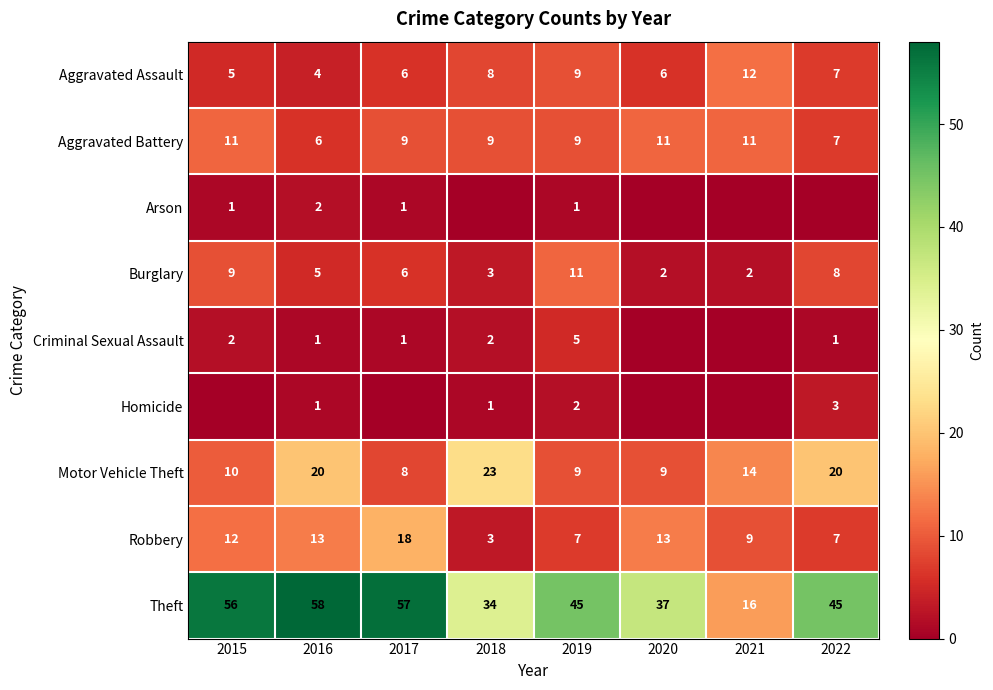

At which category is the sum across all series the highest?

2016